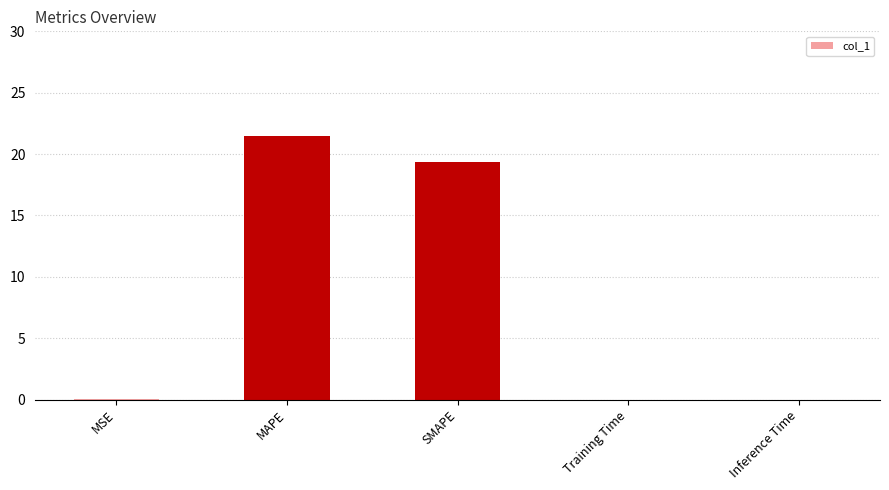

True or false: the data shows 25.6 at SMAPE.

False